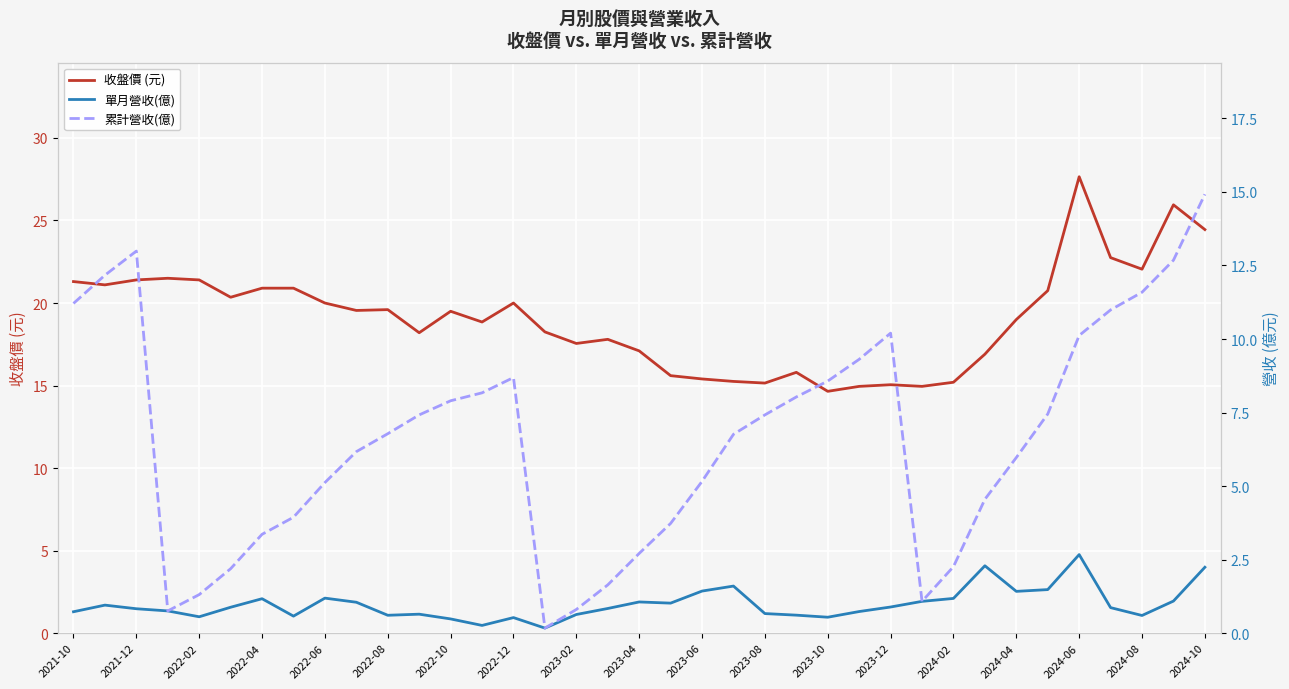

What is the difference between the maximum and minimum values in the 收盤價 (元) series?

13.0